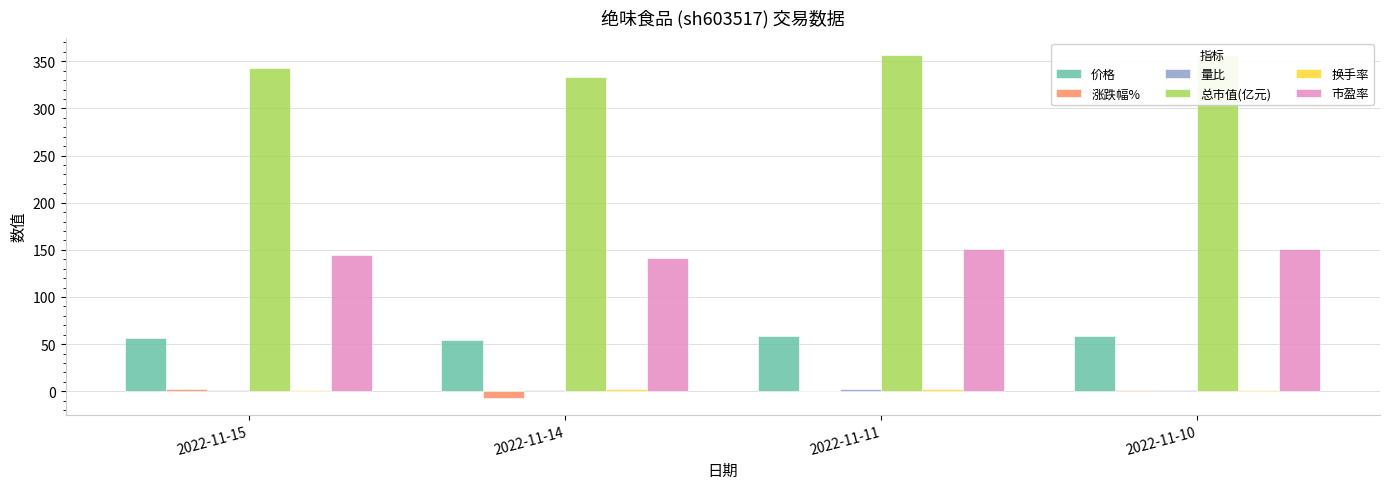

Which series has the largest total across all categories?

总市值(亿元)